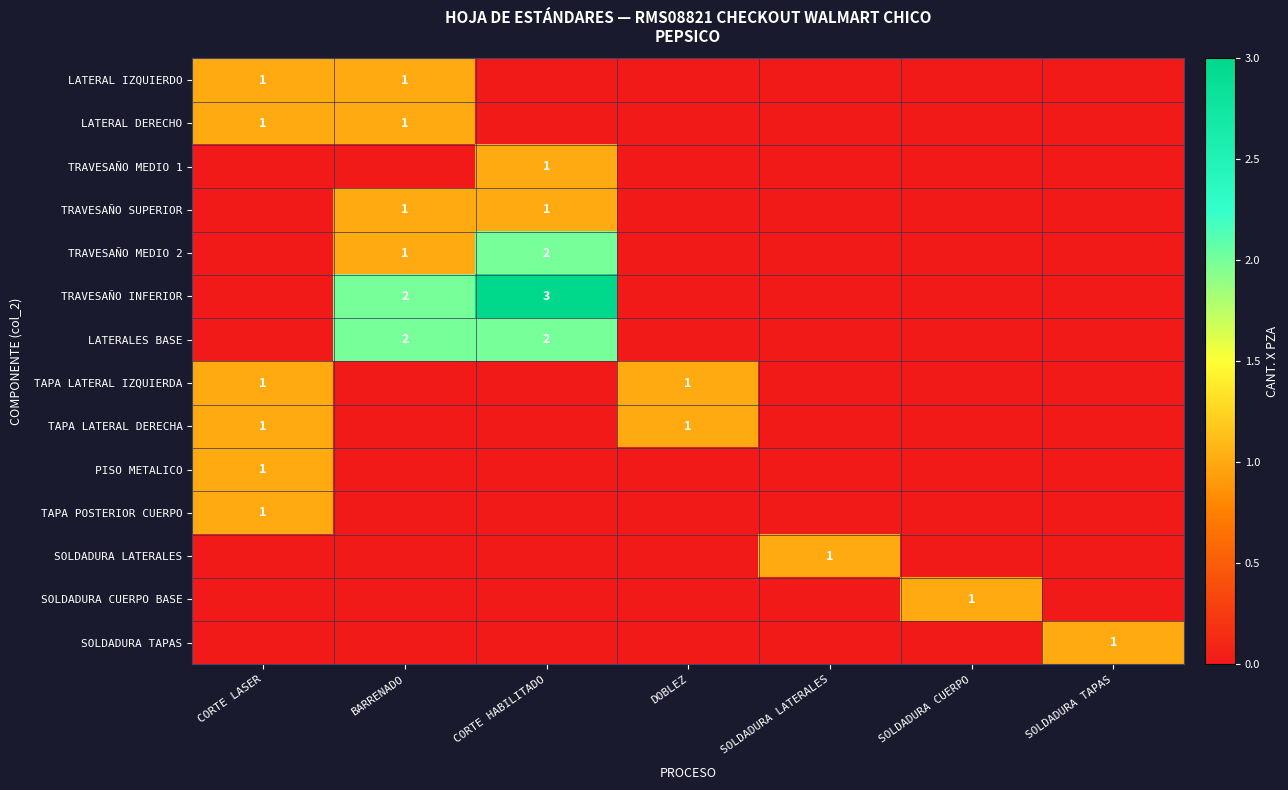

True or false: TRAVESAÑO SUPERIOR has a value of 1 at BARRENADO.

True